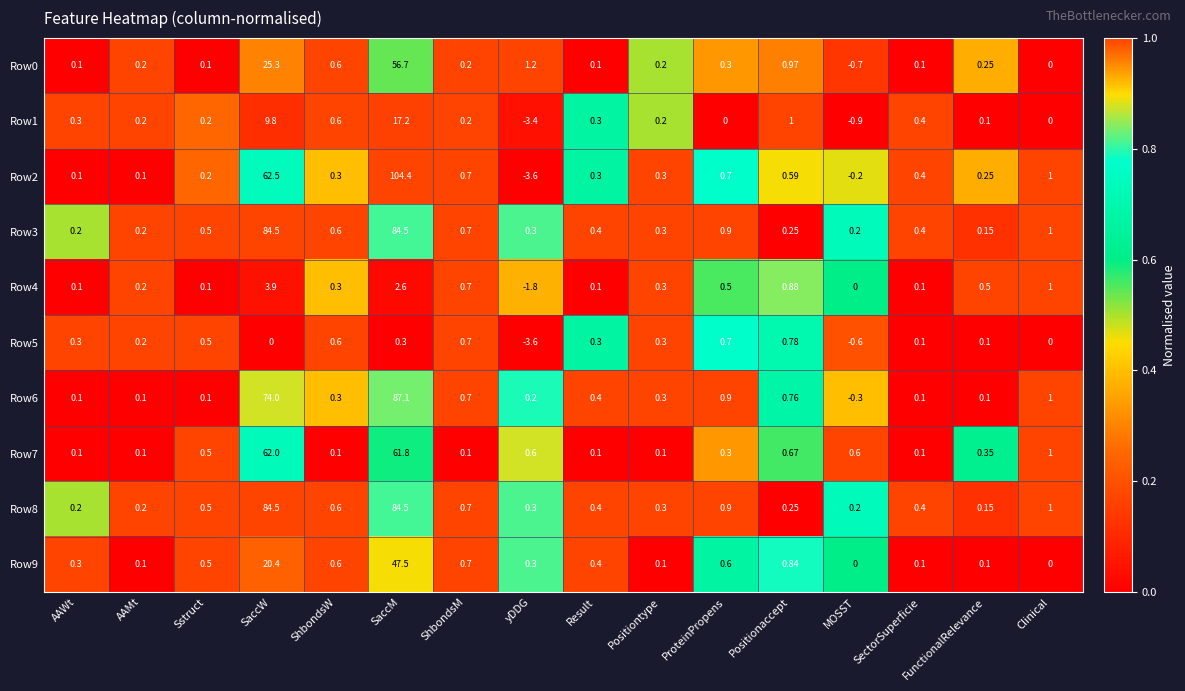

At how many categories does at least one series exceed 0?

16